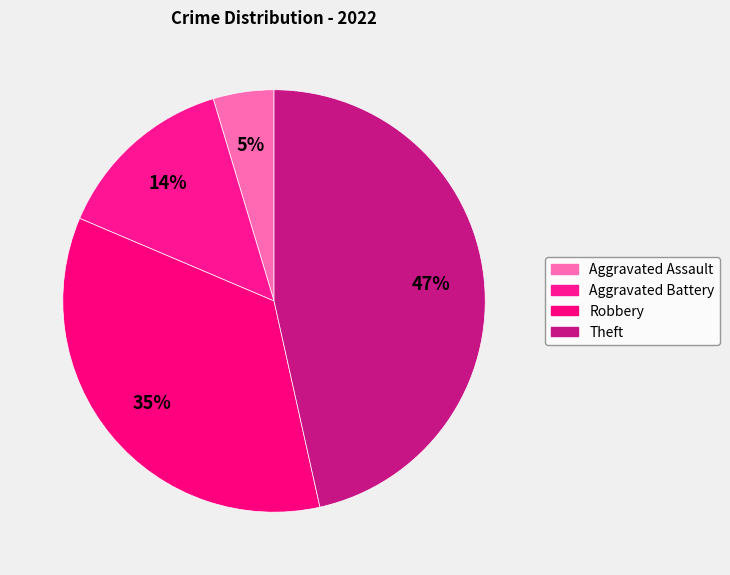

The Theft slice represents 55% of the pie. True or false?

False